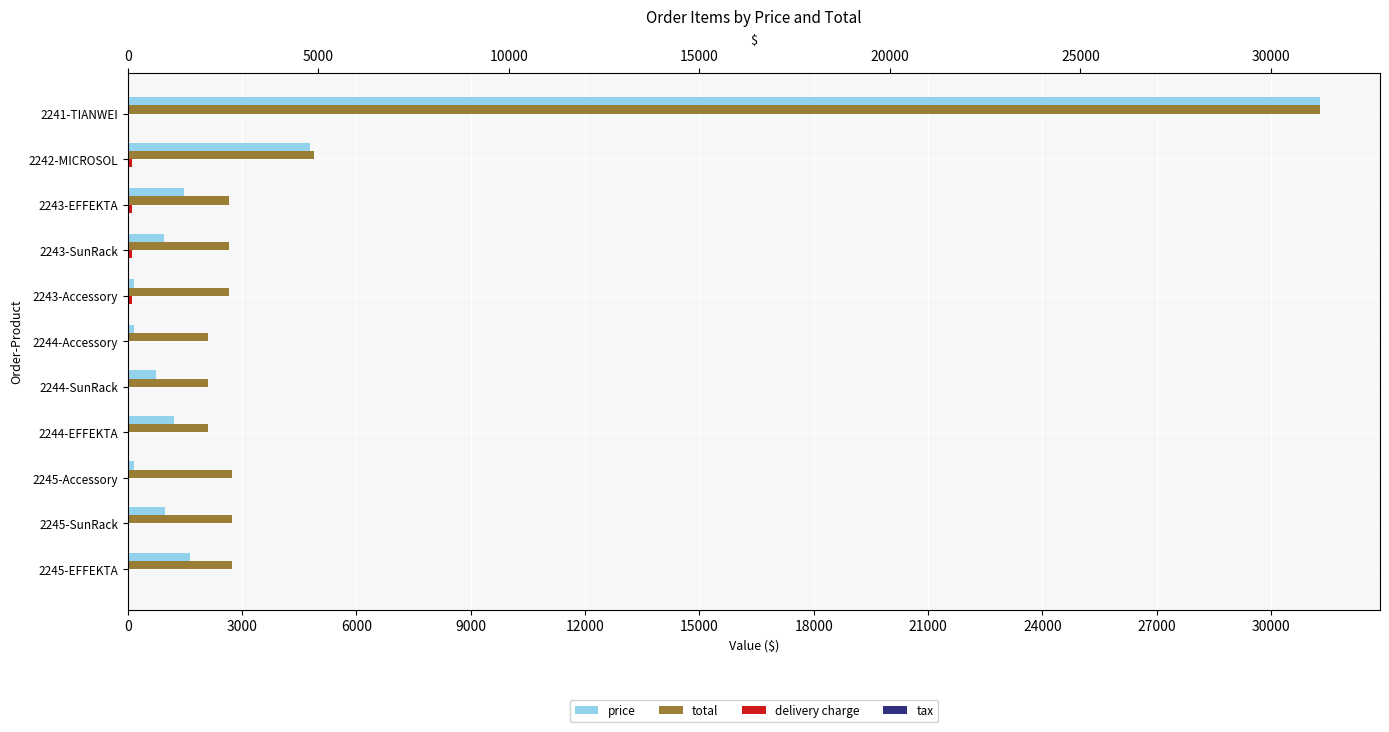

Between 2243-SunRack and 2242-MICROSOL, which series saw the biggest shift?

price